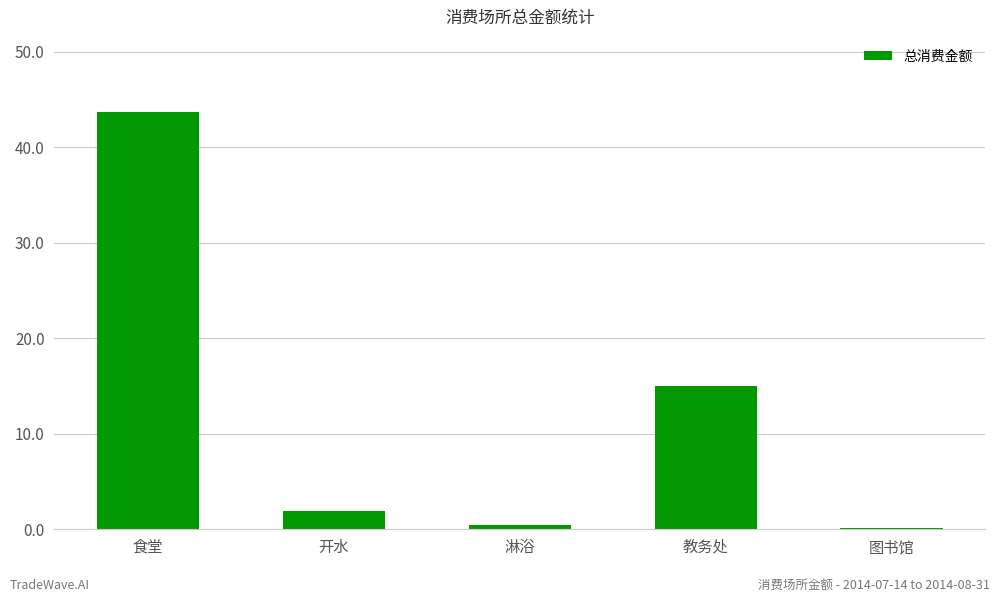

Which has a higher value, 图书馆 or 食堂?

食堂